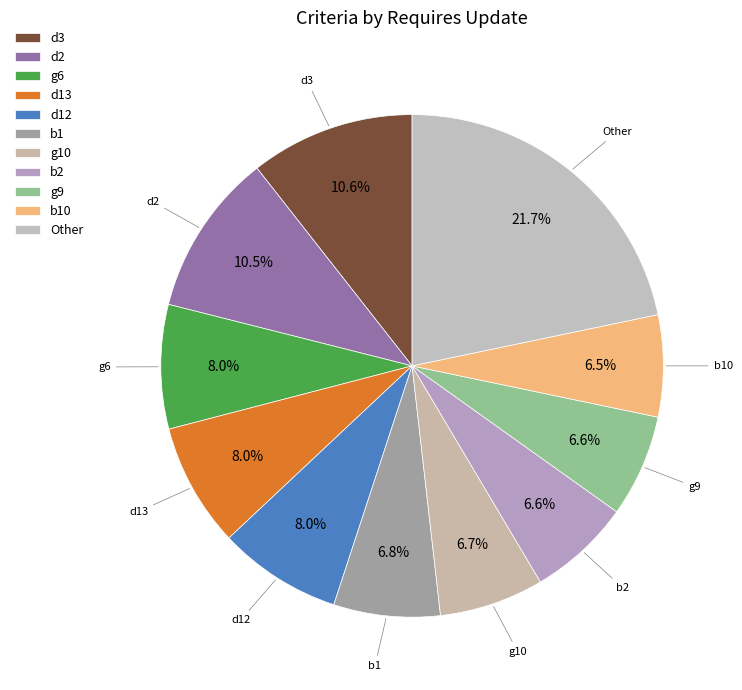

Count the number of slices in the pie.

11